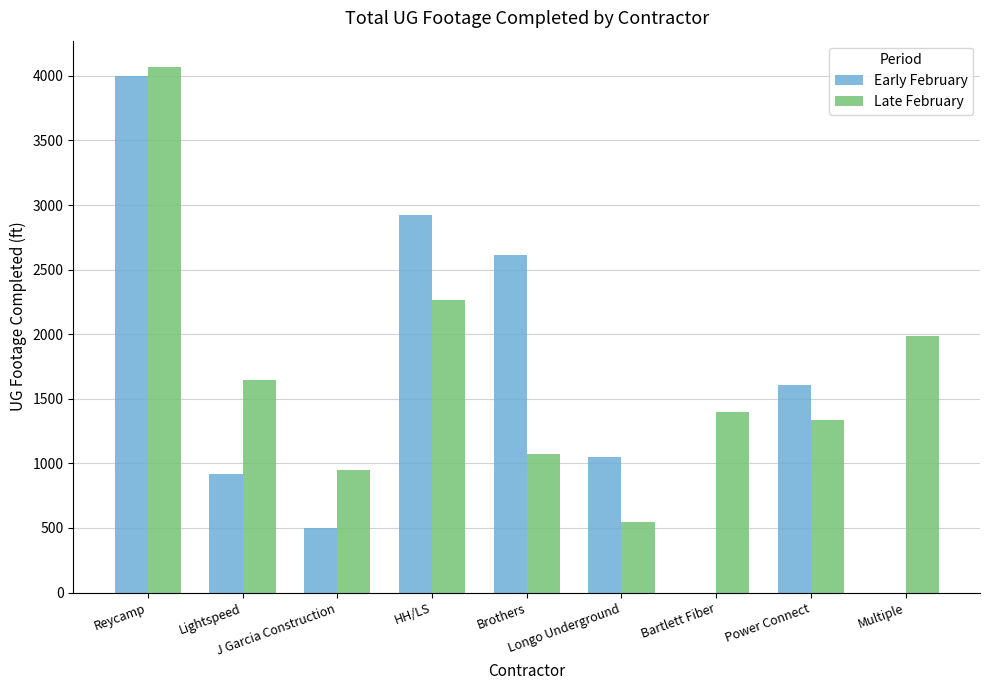

What is the maximum value for Early February?

3996